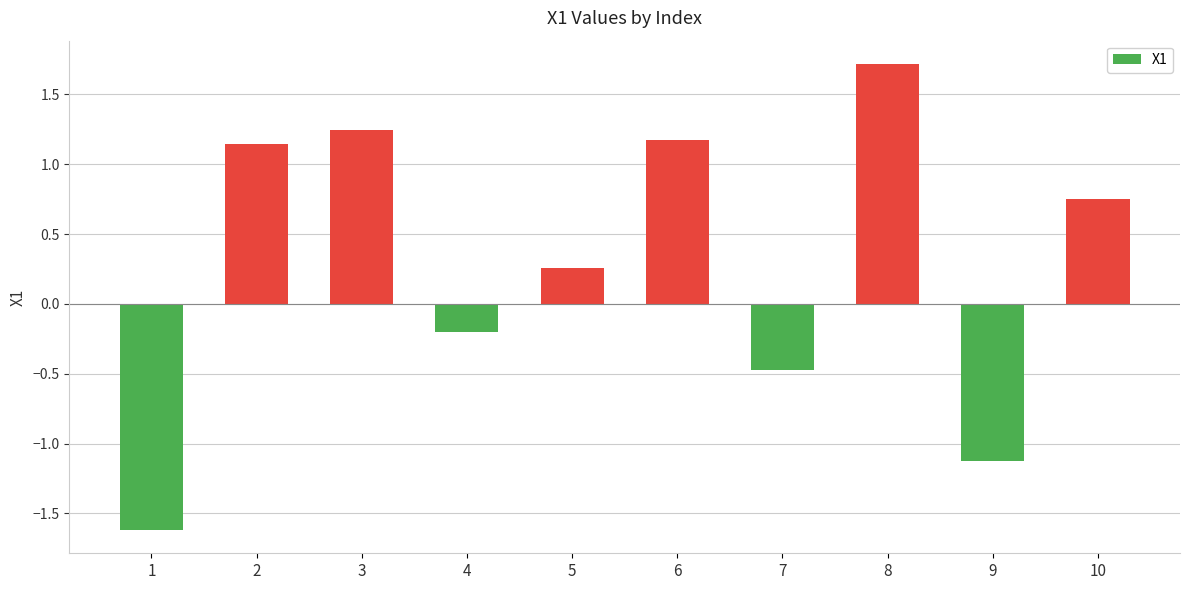

What is the difference between the maximum and minimum values?

3.3